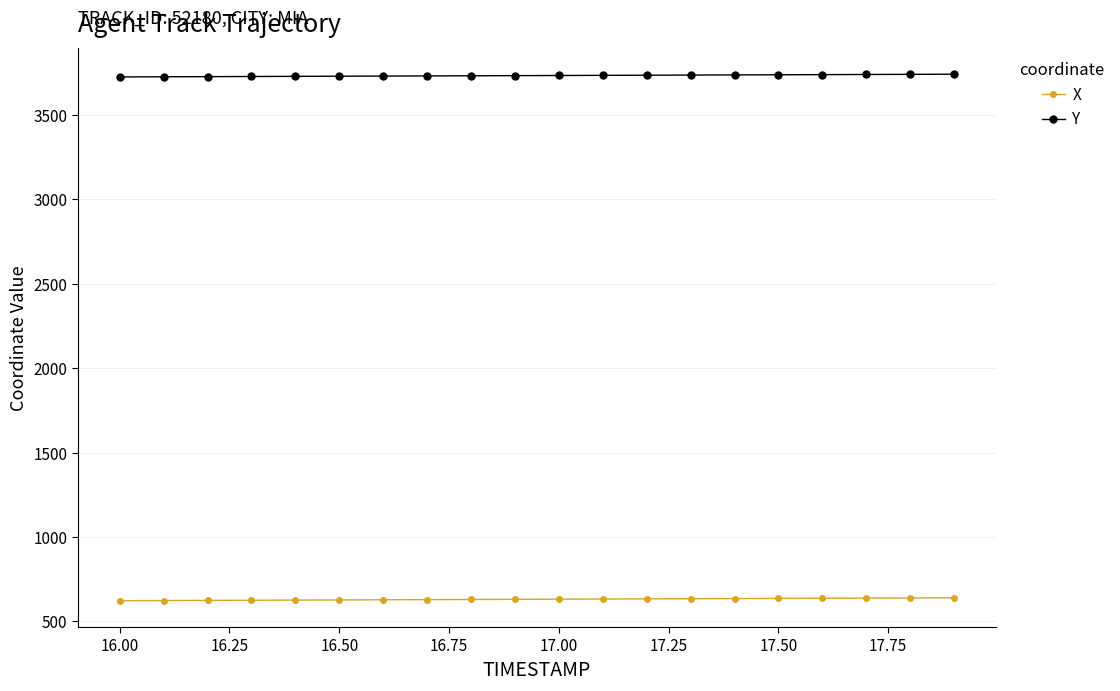

Rank the series by their maximum value, from lowest to highest.

X, Y